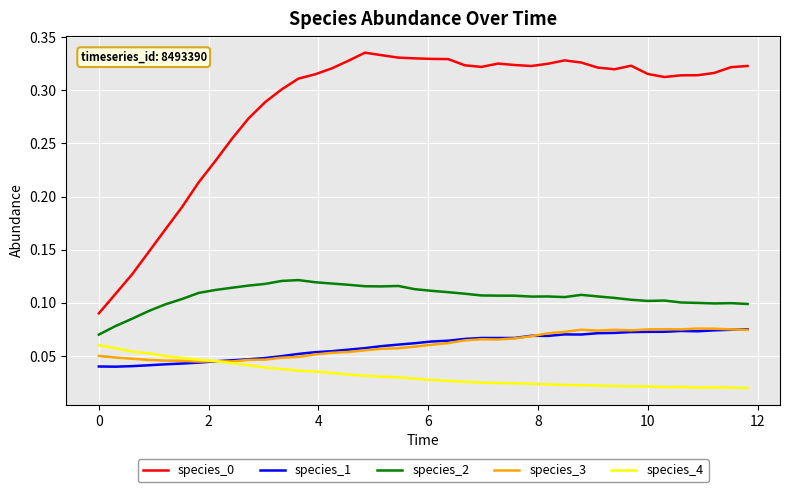

True or false: species_1 and species_2 intersect in this chart.

False